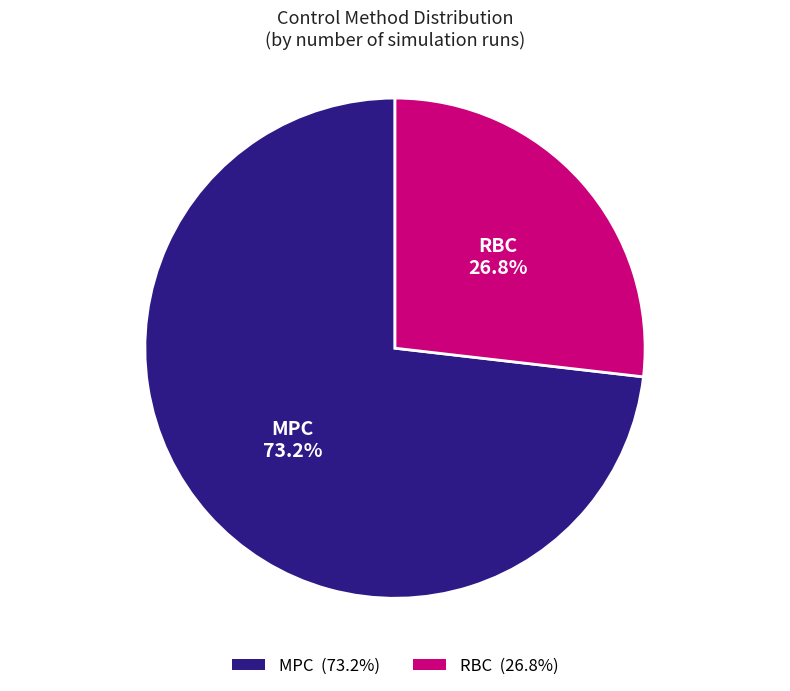

Combined, do MPC and RBC account for over 50%?

Yes